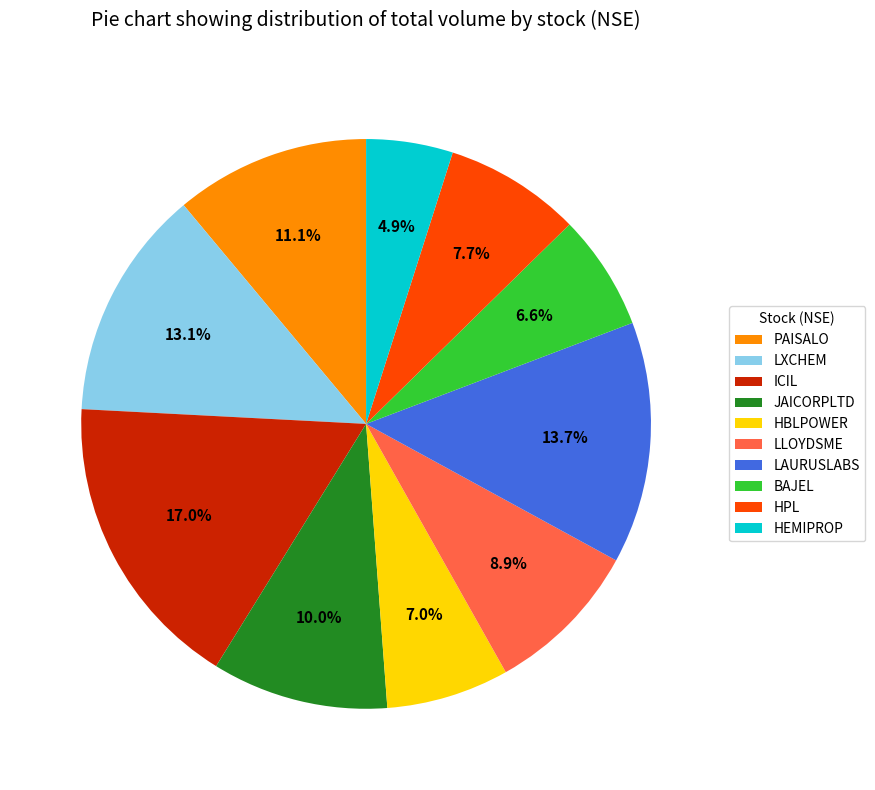

Between JAICORPLTD and LXCHEM, which is larger?

LXCHEM